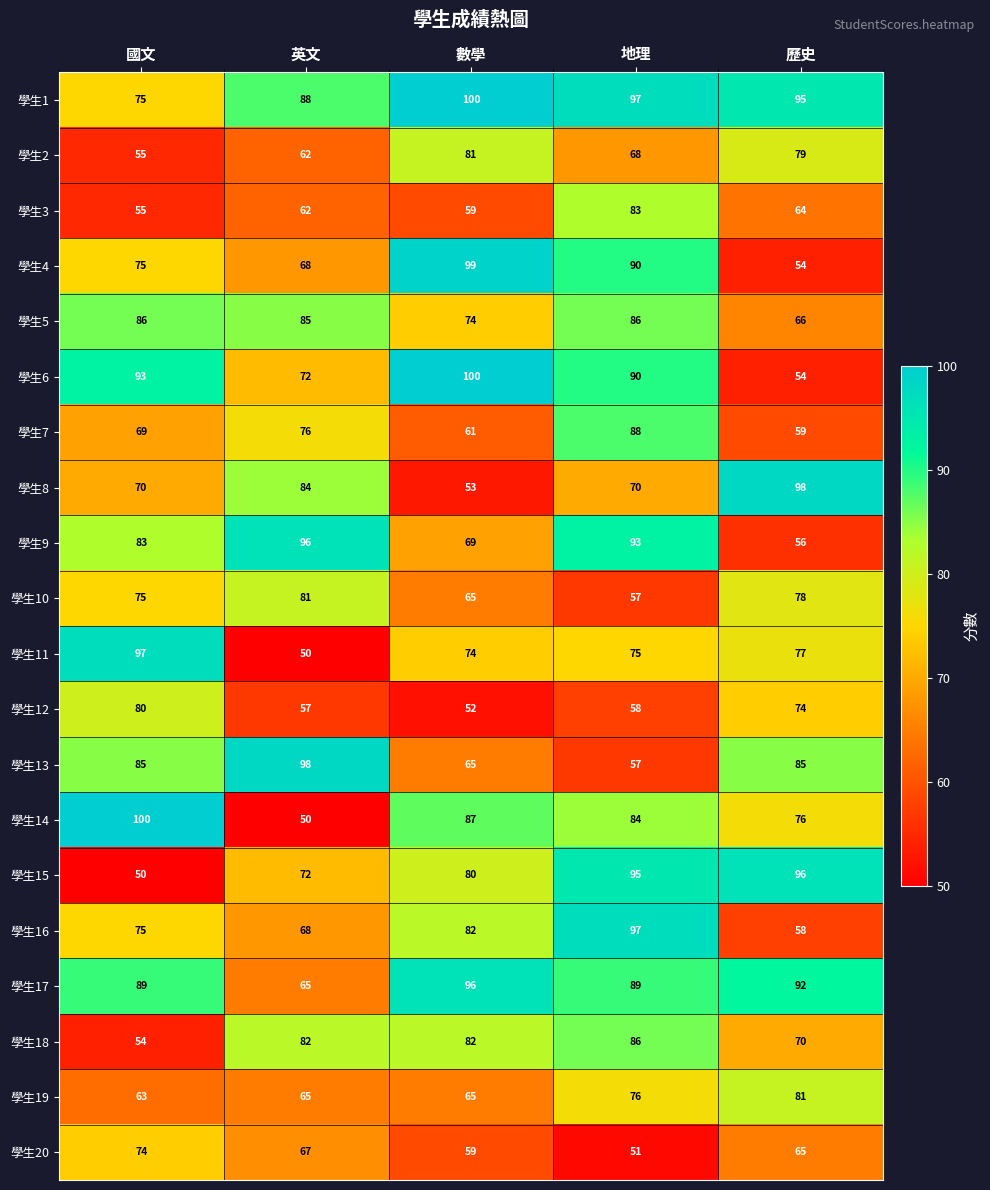

What is the difference between the second highest and second lowest values in the 學生9 series?

24